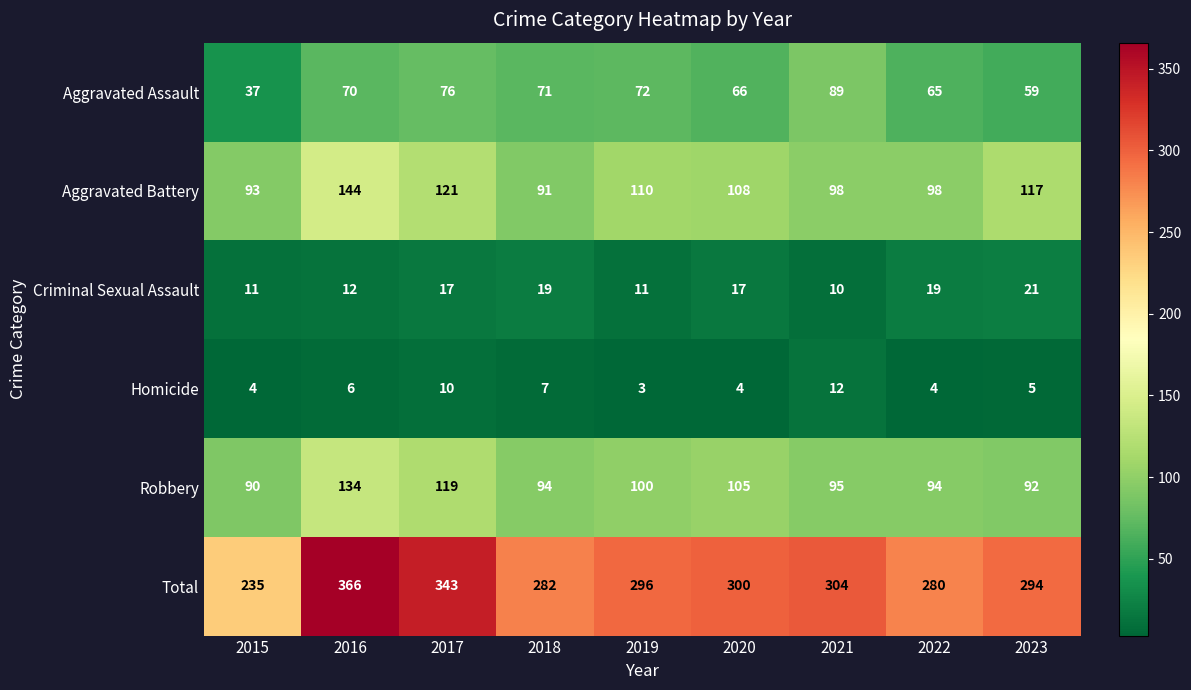

At 2016, list the series in order from largest to smallest.

Total, Aggravated Battery, Robbery, Aggravated Assault, Criminal Sexual Assault, Homicide